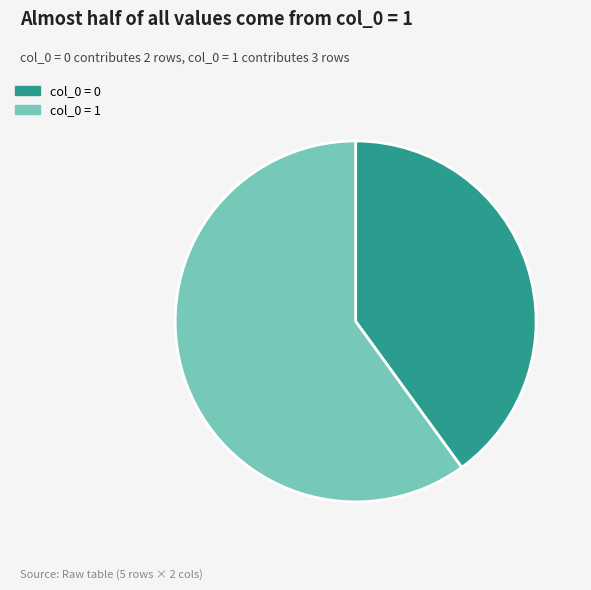

Is there a majority slice in this chart?

Yes